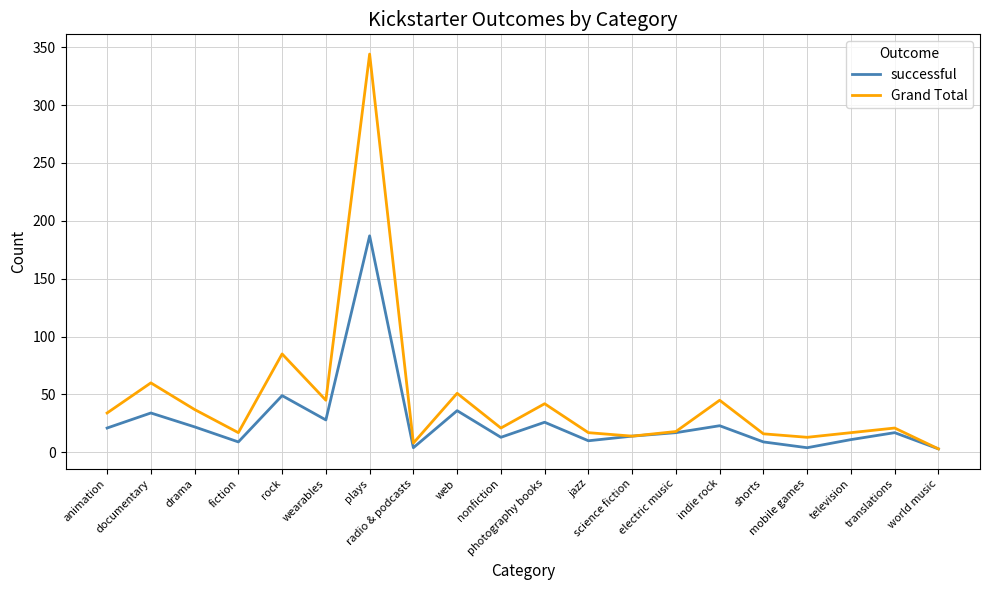

List the series in order of their peak value, highest first.

Grand Total, successful